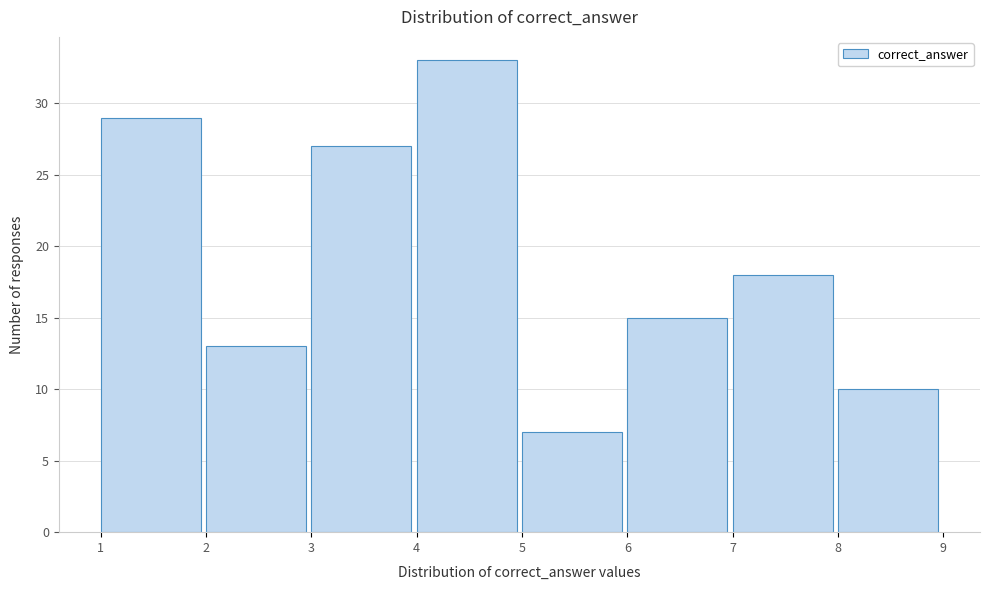

Reading left to right, list every bar in this chart as the range it spans on the x-axis followed by its height. The values are not printed on the chart, so give them approximately, as read against the axis.

1 to 2: 29
2 to 3: 13
3 to 4: 27
4 to 5: 33
5 to 6: 7
6 to 7: 15
7 to 8: 18
8 to 9: 10